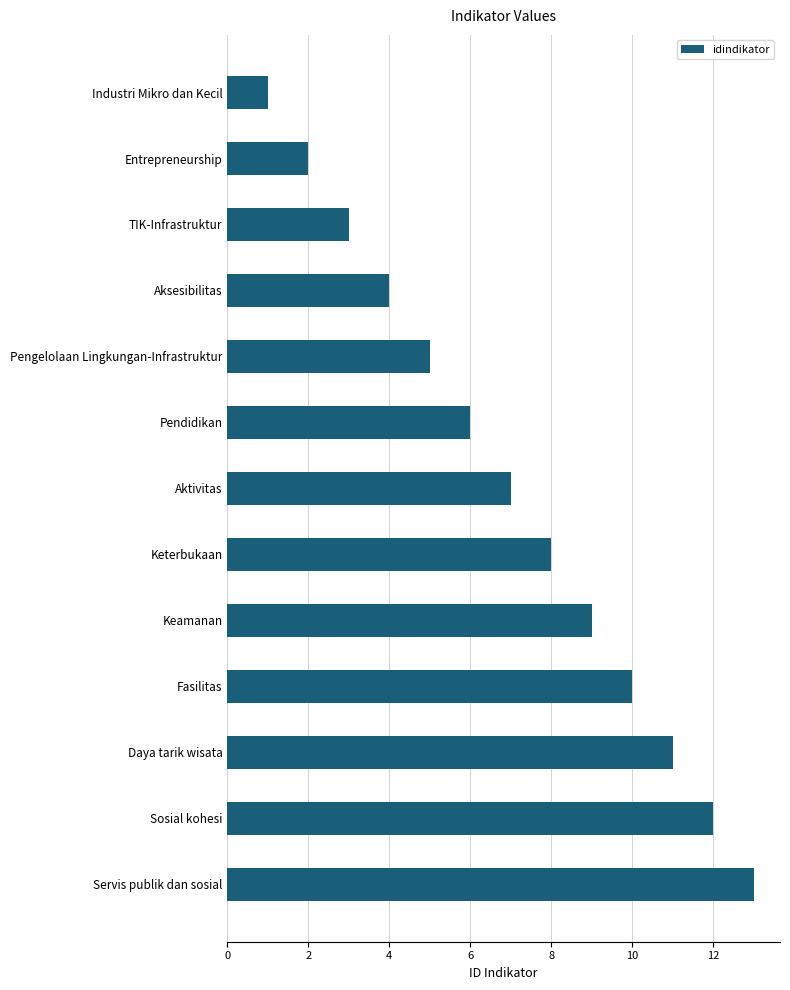

At which category does the chart reach its peak across all series?

Servis publik dan sosial